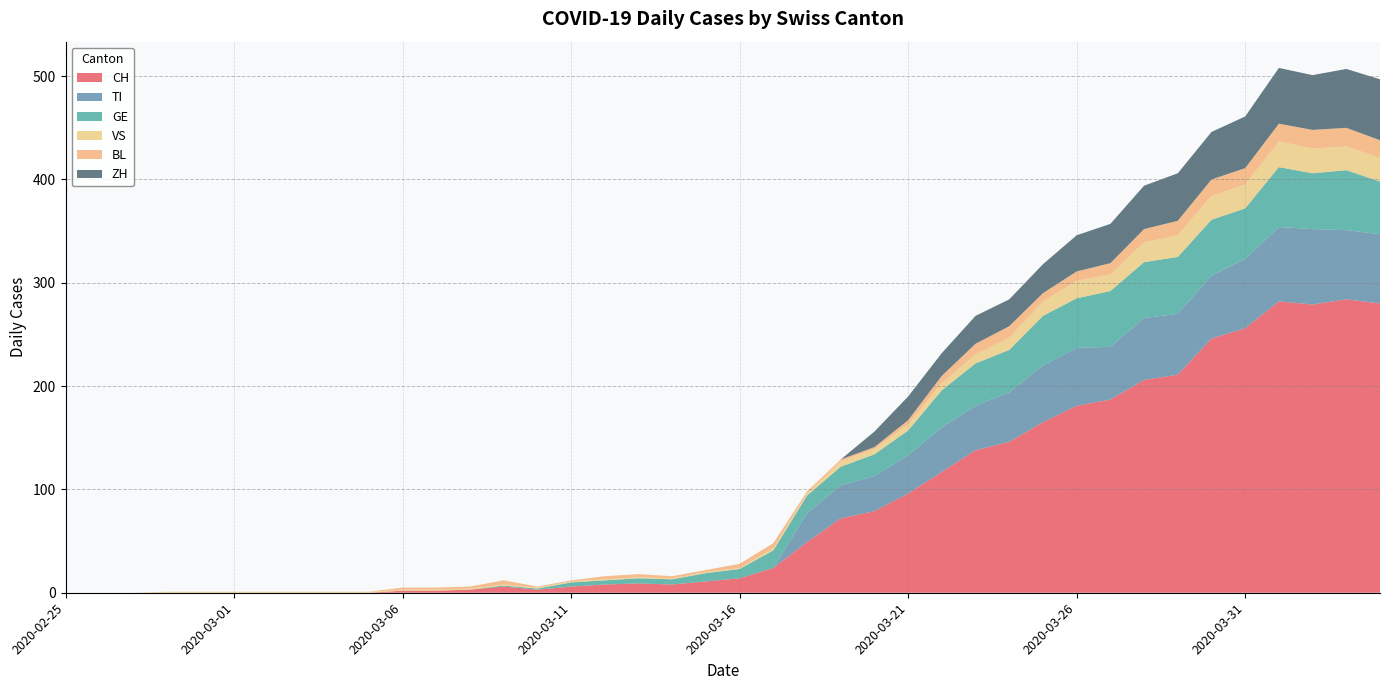

Reading left to right, extract all data points from this chart.

CH: 0	0	0	0	0	0	0	0	0	0	2	2	3	6	3	6	8	9	8	11	14	24	49	72	79	96	117	138	146	165	181	187	206	211	246	256	282	279	284	280
TI: 0	0	0	0	0	0	0	0	0	0	0	0	0	0	0	0	0	0	0	0	0	0	28	32	34	37	43	43	48	55	56	51	60	59	61	67	72	73	67	67
GE: 0	0	0	0	0	0	0	0	0	0	0	0	0	1	1	4	4	5	5	8	9	17	17	18	21	24	36	41	41	48	48	54	54	55	54	49	58	54	58	51
VS: 0	0	0	1	1	1	1	1	1	1	1	1	1	1	1	1	1	1	1	1	1	2	2	5	5	6	7	9	12	14	17	16	19	21	23	23	25	24	23	23
BL: 0	0	0	0	0	0	0	0	0	0	2	2	2	4	1	1	3	3	2	2	4	5	2	2	2	4	7	10	11	8	9	11	13	14	16	16	17	18	18	17
ZH: 0	0	0	0	0	0	0	0	0	0	0	0	0	0	0	0	0	0	0	0	0	0	0	0	15	23	22	27	26	28	35	38	42	46	46	50	54	53	57	59